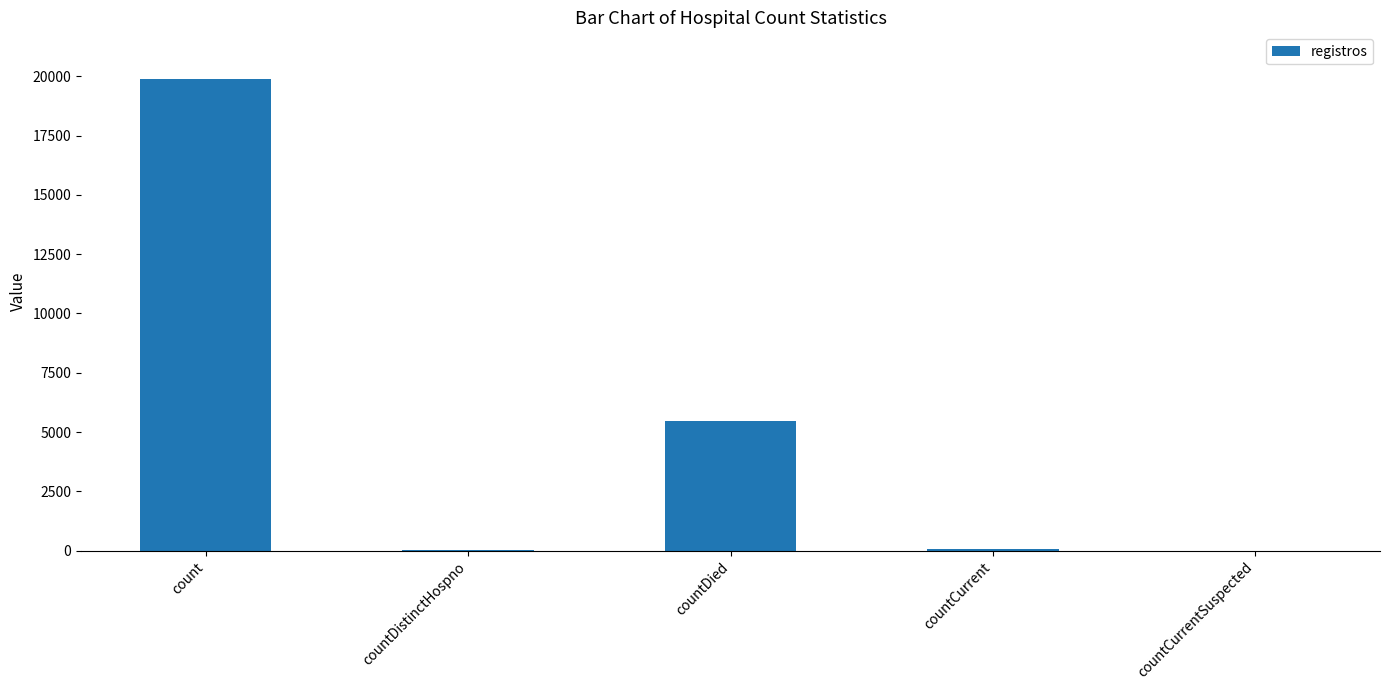

The value at countCurrentSuspected is 7415. True or false?

False